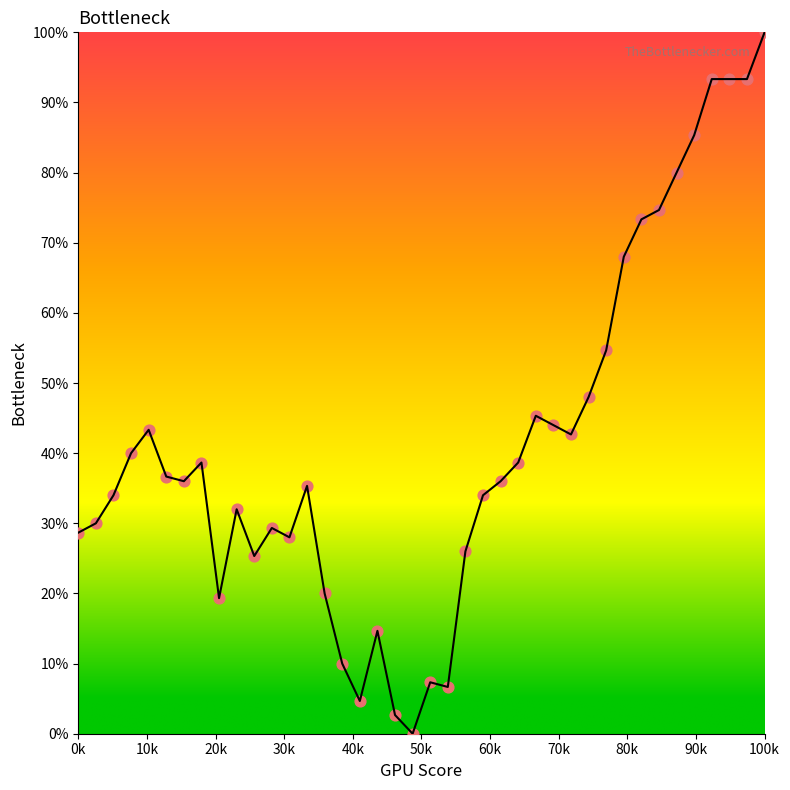

What Y value in the scatter plot is closest to 50?

48.0